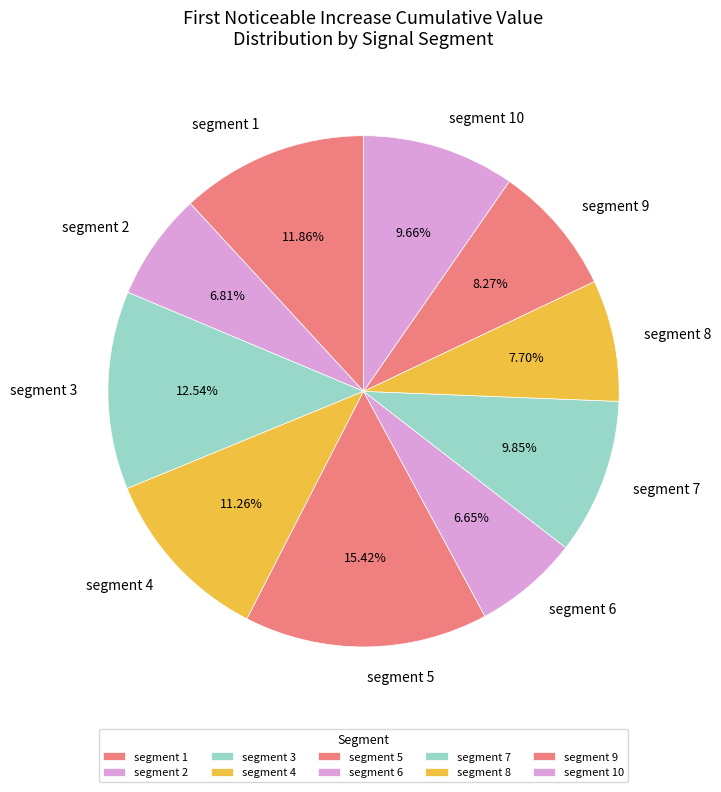

Count the number of slices in the pie.

10